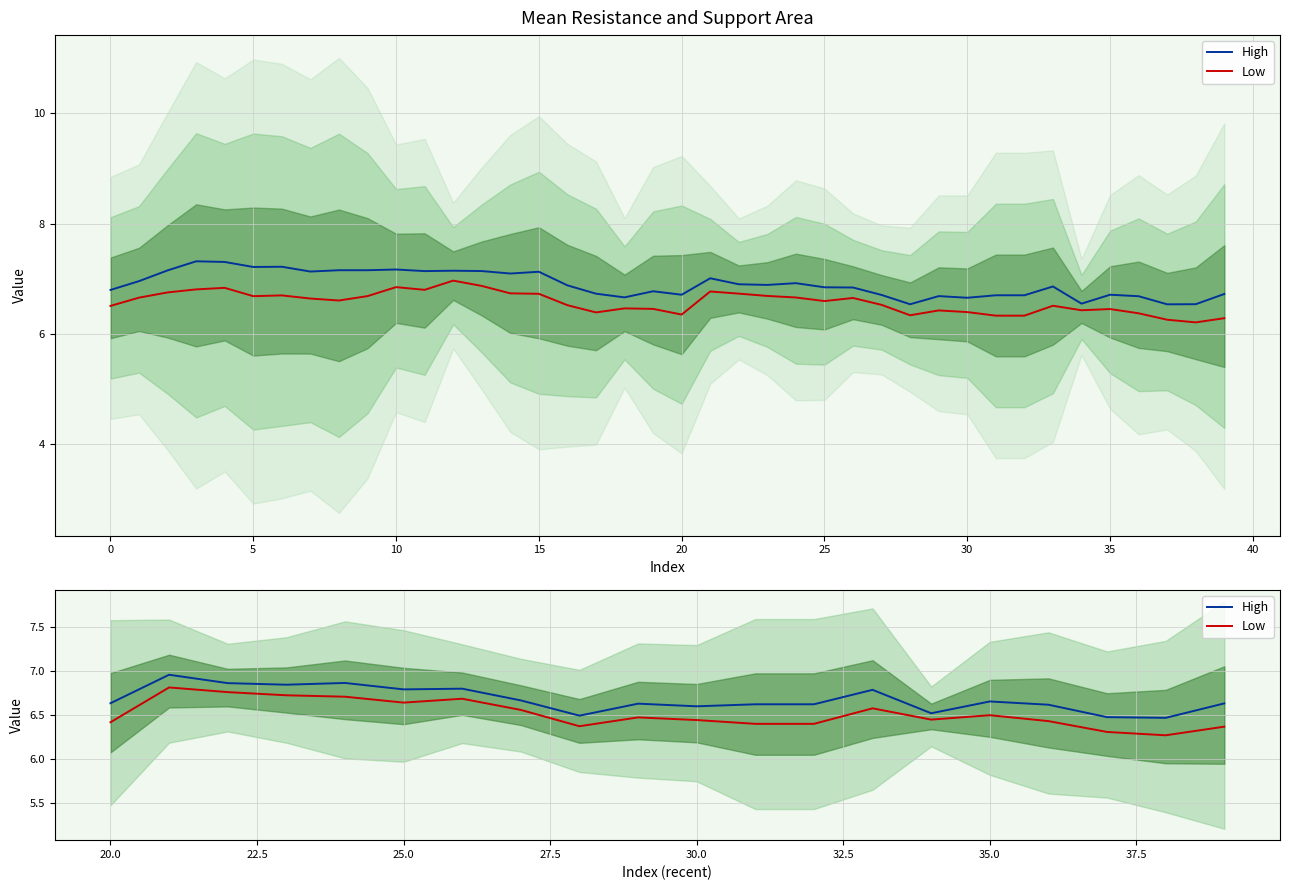

What is the difference between the second highest and minimum values in the Low series?

0.5